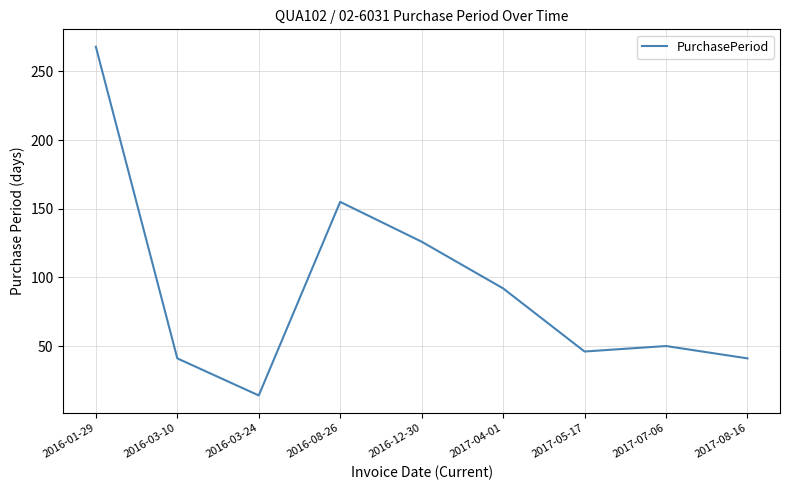

What is the minimum value shown in the chart?

14